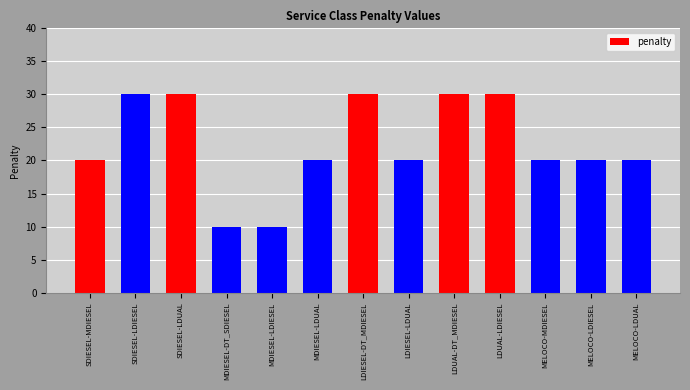

What is the sum of all values?

290